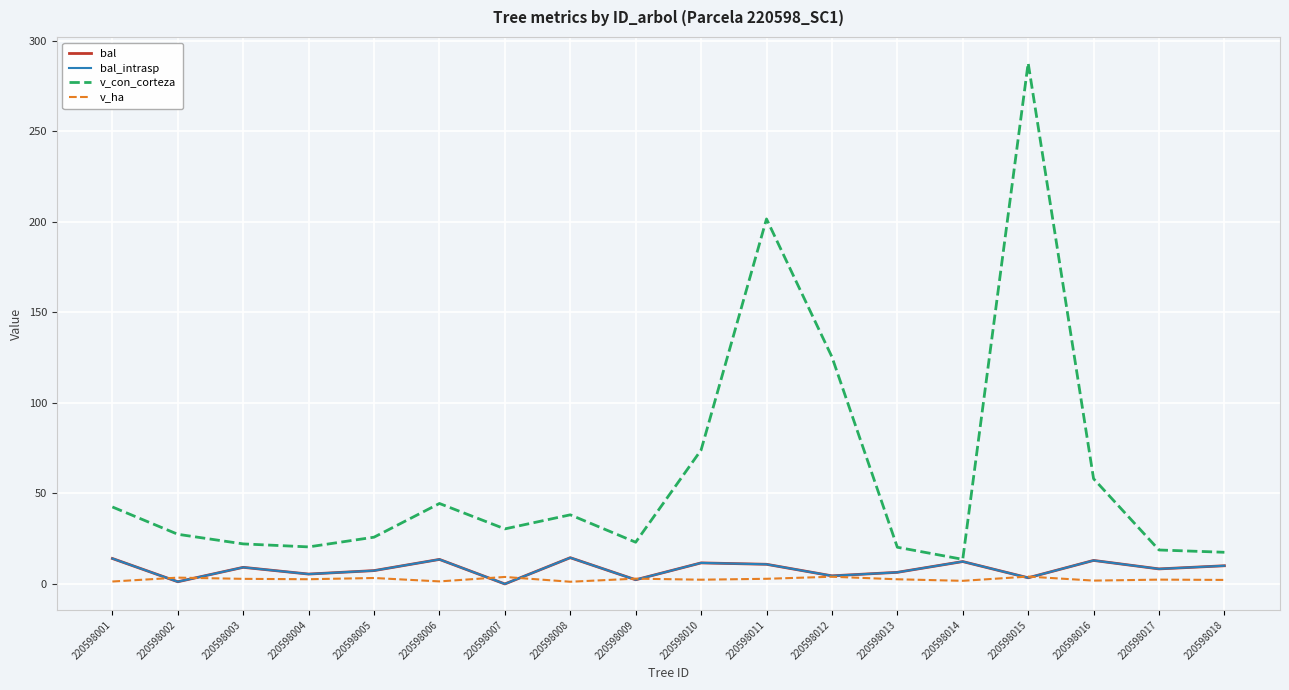

Reading left to right, list all the values displayed in this chart.

bal: 220598001=14.1	220598002=1.2	220598003=9.2	220598004=5.5	220598005=7.4	220598006=13.6	220598007=0.0	220598008=14.5	220598009=2.3	220598010=11.6	220598011=10.9	220598012=4.5	220598013=6.4	220598014=12.4	220598015=3.4	220598016=13.0	220598017=8.3	220598018=10.1
bal_intrasp: 220598001=14.1	220598002=1.2	220598003=9.2	220598004=5.5	220598005=7.4	220598006=13.6	220598007=0.0	220598008=14.5	220598009=2.3	220598010=11.6	220598011=10.9	220598012=4.5	220598013=6.4	220598014=12.4	220598015=3.4	220598016=13.0	220598017=8.3	220598018=10.1
v_con_corteza: 220598001=42.5	220598002=27.4	220598003=22.1	220598004=20.5	220598005=25.8	220598006=44.4	220598007=30.4	220598008=38.2	220598009=23.0	220598010=74.0	220598011=201.6	220598012=125.4	220598013=20.3	220598014=13.6	220598015=287.7	220598016=58.1	220598017=18.8	220598018=17.5
v_ha: 220598001=1.4	220598002=3.5	220598003=2.8	220598004=2.6	220598005=3.3	220598006=1.4	220598007=3.9	220598008=1.2	220598009=2.9	220598010=2.4	220598011=2.9	220598012=4.0	220598013=2.6	220598014=1.7	220598015=4.1	220598016=1.9	220598017=2.4	220598018=2.2